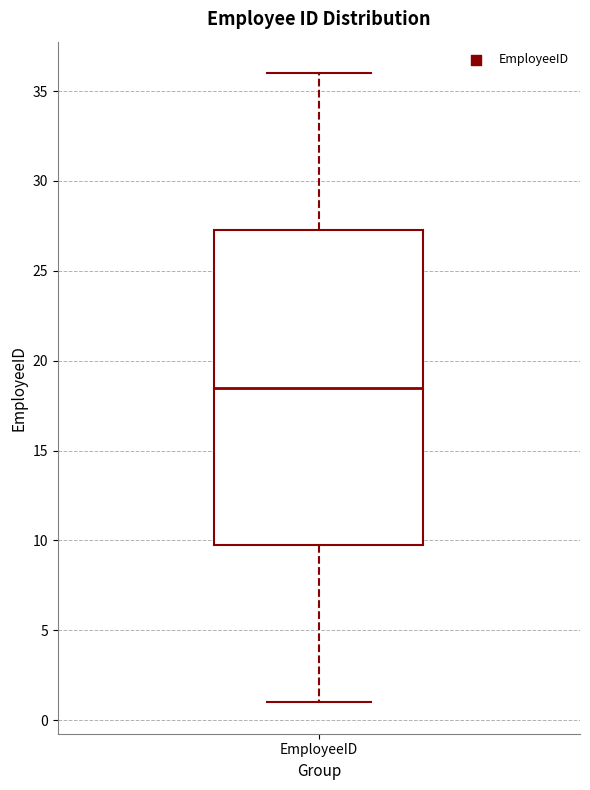

Transcribe this box plot: give where the median line is, the range the box spans, and where the two whiskers end, as read against the y-axis. The values are not printed on the chart, so give them approximately, as read against the axis.

median 18.5, box 10.0 to 27.5, whiskers 1.0 to 36.0